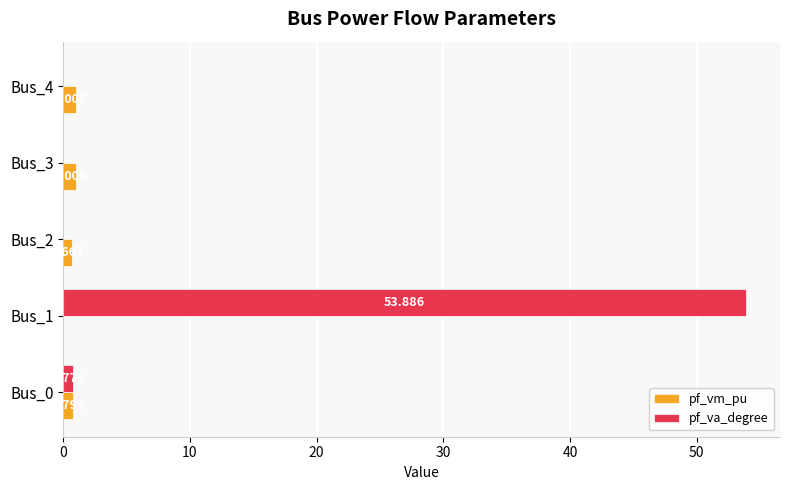

Is the value of pf_va_degree at Bus_3 greater than the value of pf_vm_pu at Bus_0?

No